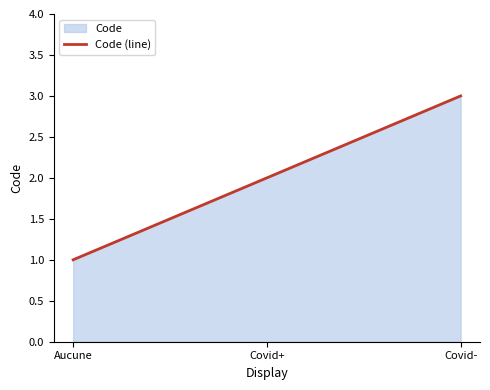

At which label does the data first exceed 2?

Covid-